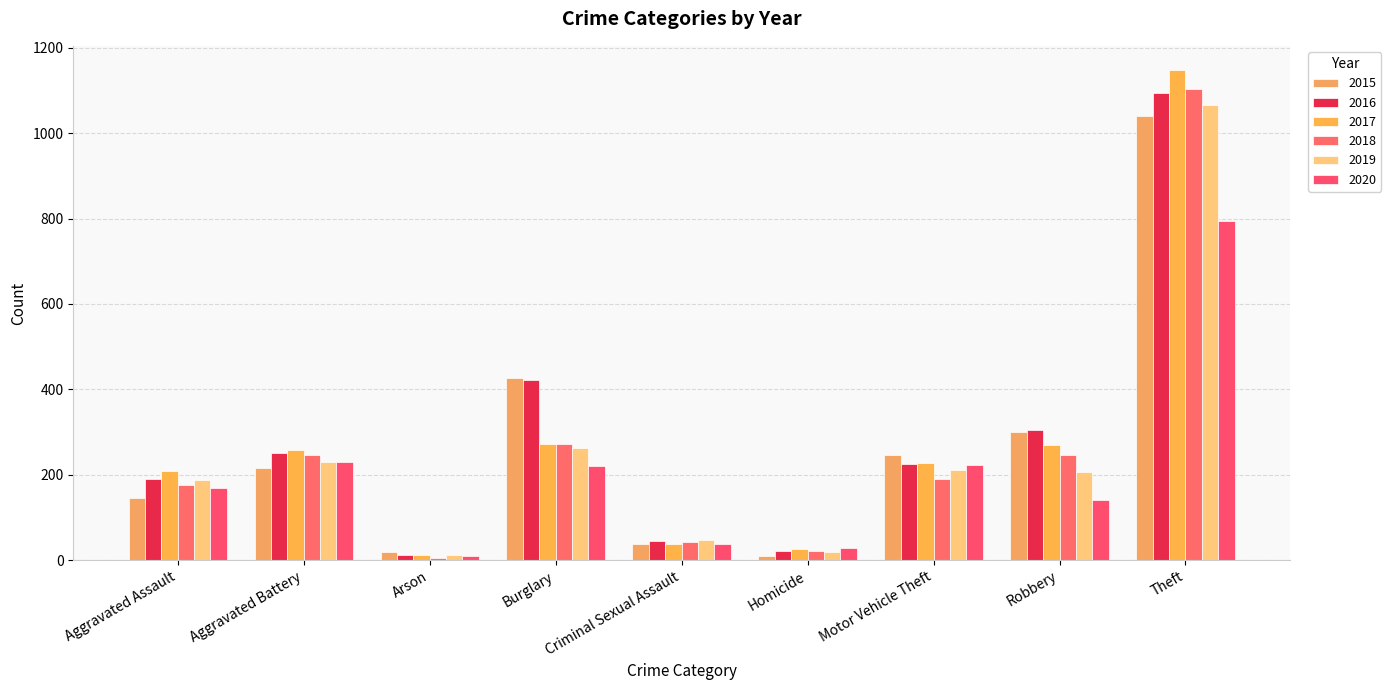

What is the difference between the 2016 values at Theft and Arson?

1083